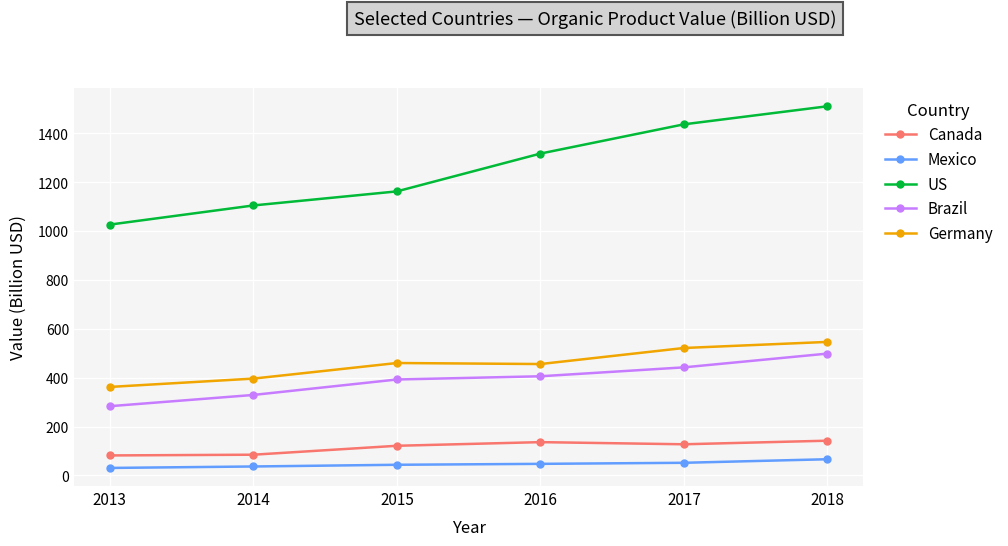

True or false: Canada and Brazil intersect in this chart.

False